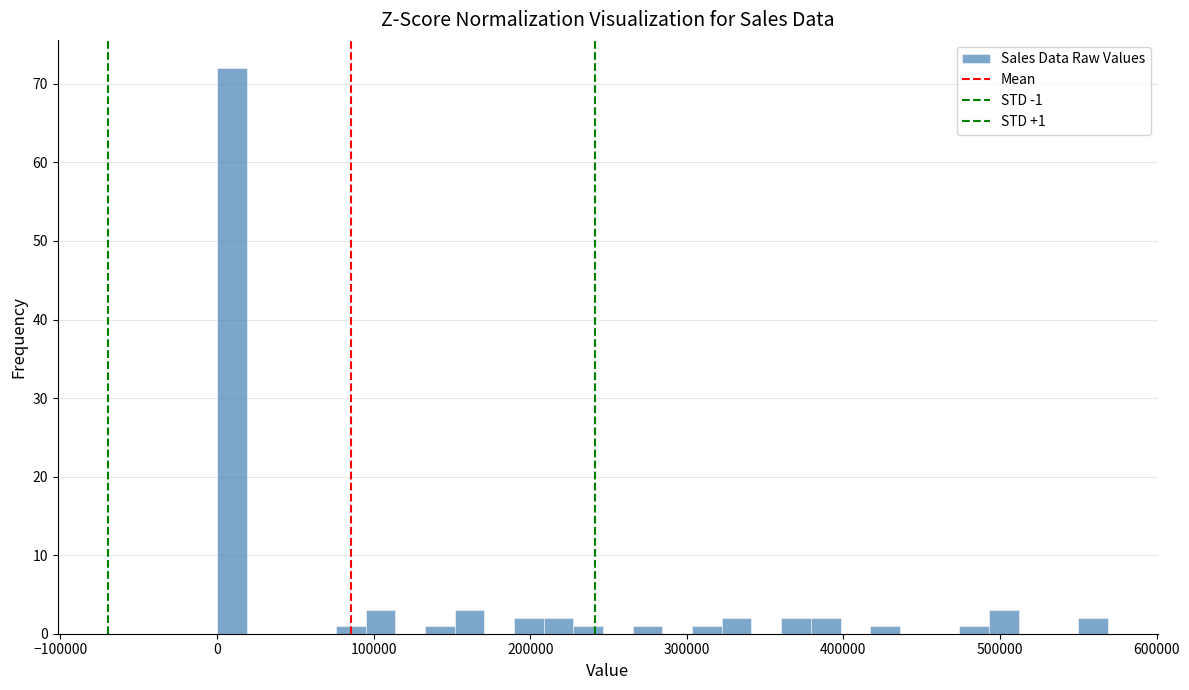

Read against the x-axis, roughly where is the centre of the tallest bar?

10000